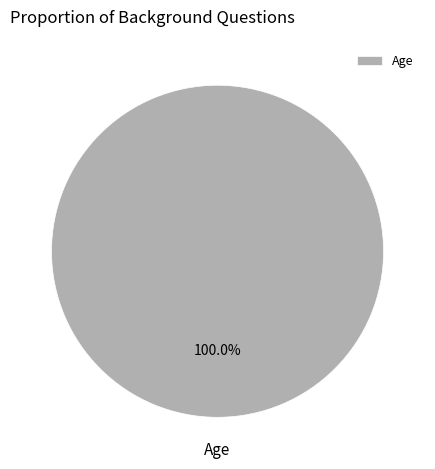

Does any single category account for the majority?

Yes